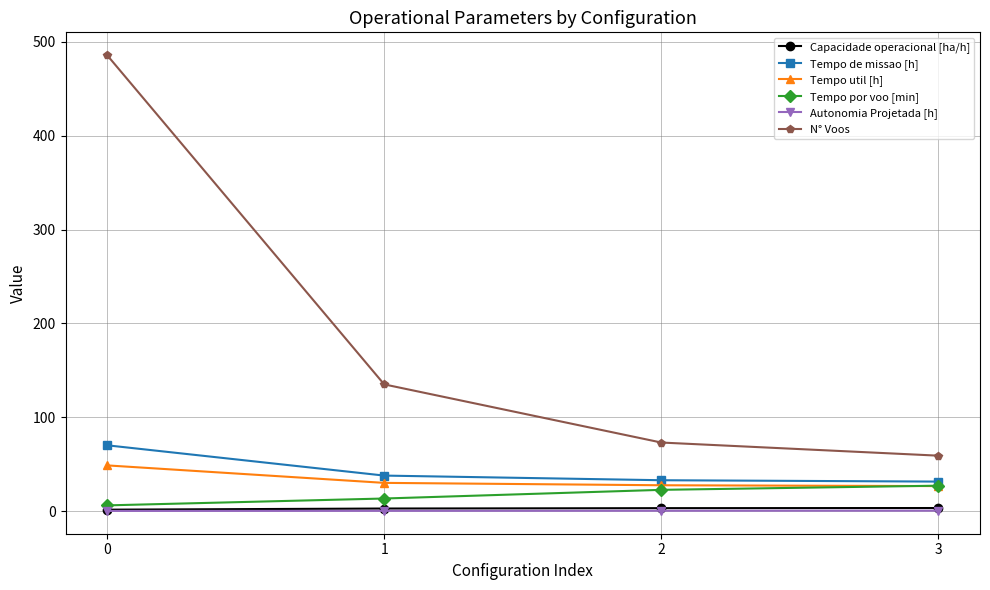

How many values in the Tempo de missao [h] series exceed 37?

2